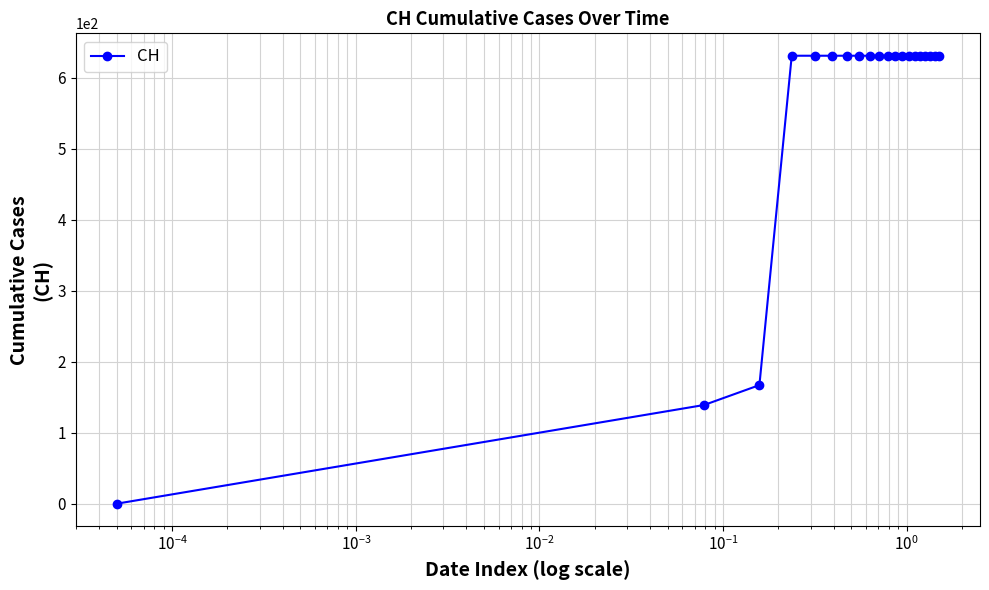

What is the difference between the maximum and minimum values?

631